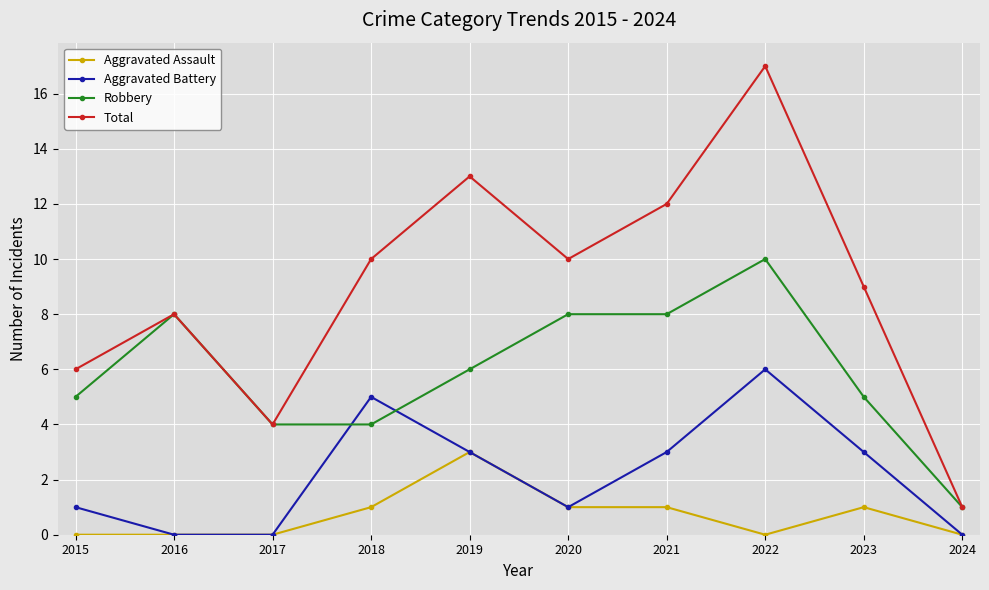

List the series in order of their overall mean, lowest first.

Aggravated Assault, Aggravated Battery, Robbery, Total